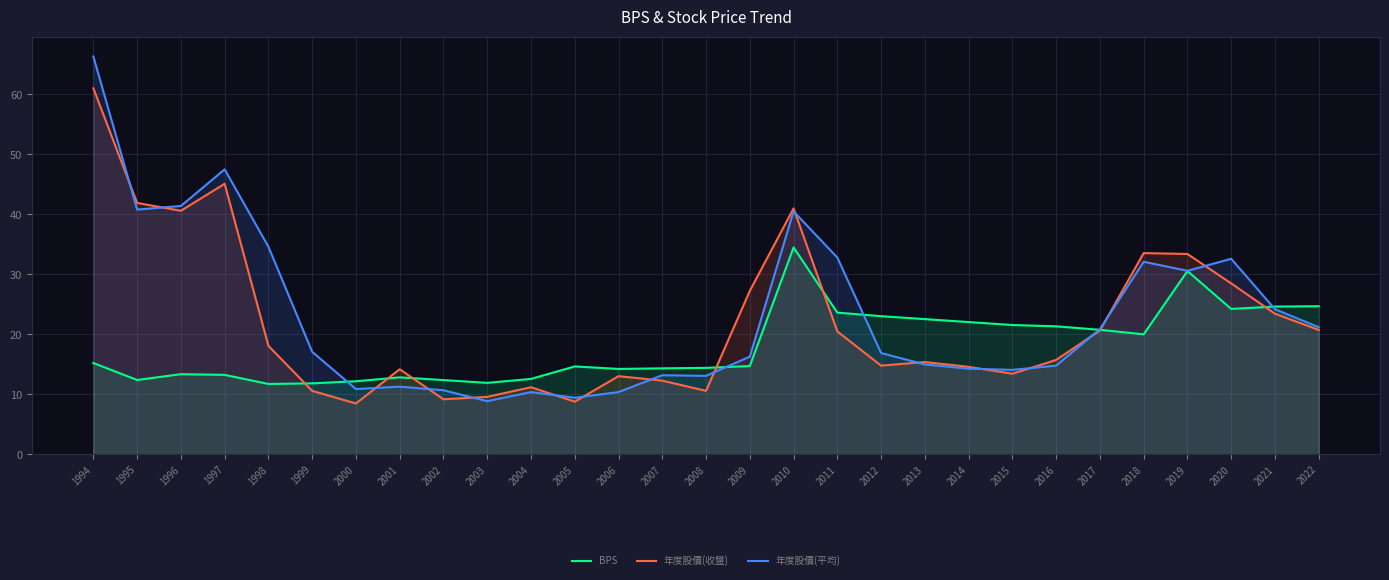

Between 1997 and 2002, which series saw the biggest shift?

年度股價(平均)